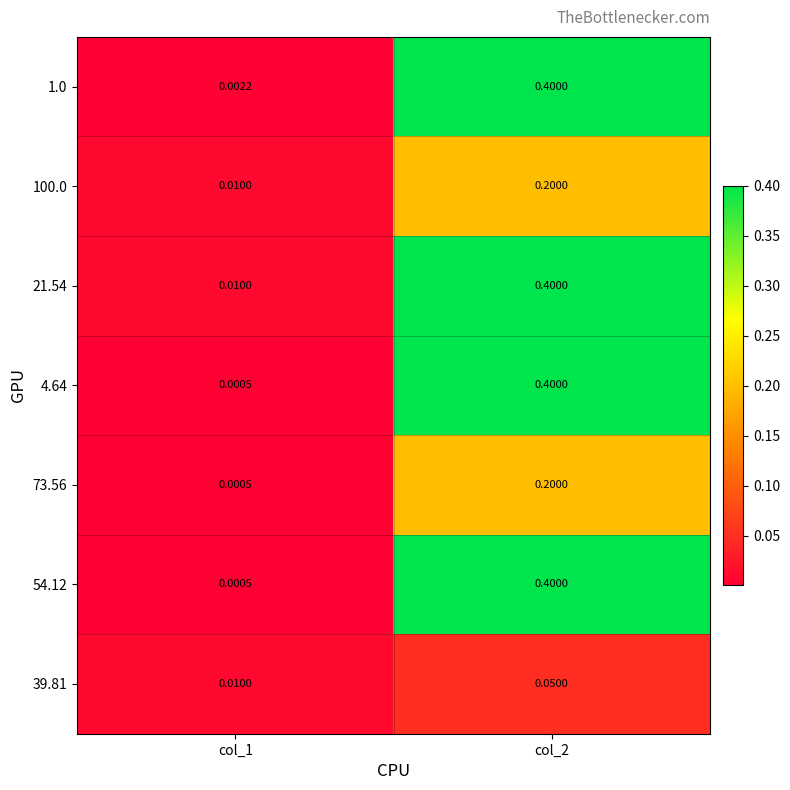

Is the value of 73.56 at col_1 greater than the value of 1.0 at col_1?

No